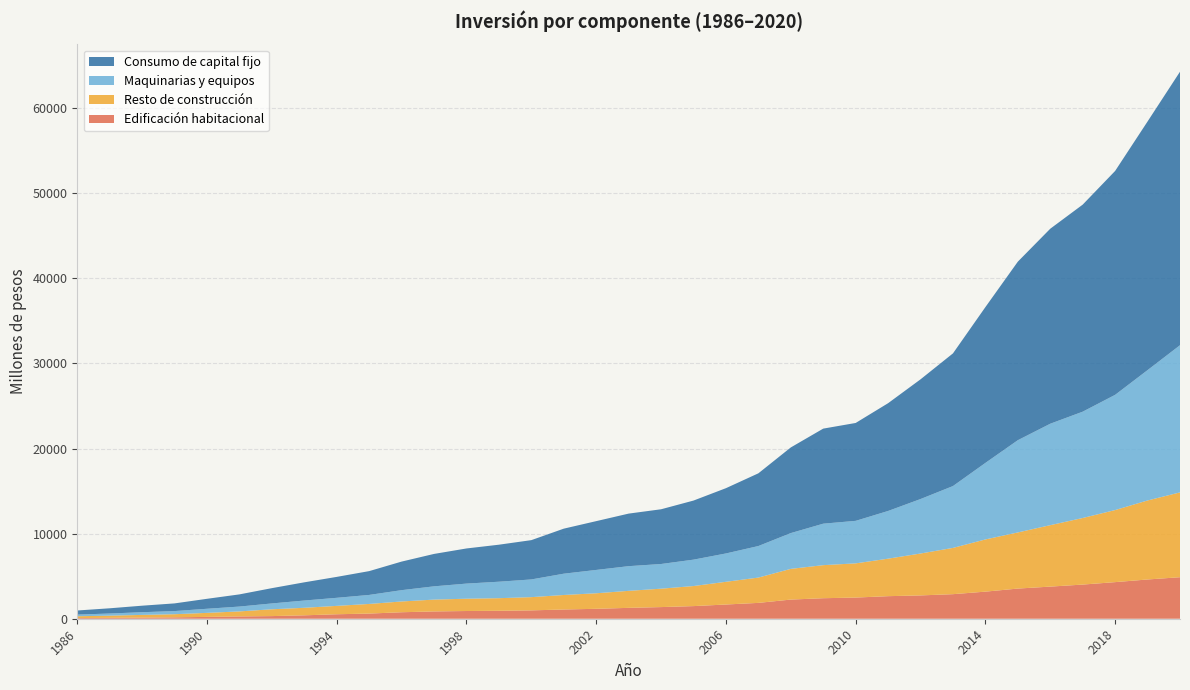

Reading left to right, list all the values displayed in this chart.

Edificación habitacional: 80	106	134	164	216	269	310	401	526	606	763	858	907	933	982	1085	1166	1278	1368	1484	1671	1862	2251	2411	2487	2651	2740	2886	3183	3544	3774	4013	4300	4612	4878
Resto de construcción: 213	256	315	367	473	592	801	885	985	1132	1265	1390	1445	1481	1555	1705	1826	1999	2162	2357	2668	2974	3607	3884	4018	4405	4923	5436	6133	6595	7219	7822	8468	9284	9966
Maquinarias y equipos: 191	252	317	370	482	569	686	853	947	1059	1329	1559	1776	1935	2080	2502	2741	2899	2900	3101	3330	3706	4205	4873	4995	5605	6400	7266	8991	10837	11918	12491	13537	15314	17291
Consumo de capital fijo: 484	613	766	901	1170	1430	1796	2139	2458	2797	3357	3807	4128	4349	4617	5291	5733	6175	6430	6941	7669	8542	10063	11168	11500	12662	14063	15588	18306	20976	22911	24326	26305	29211	32134